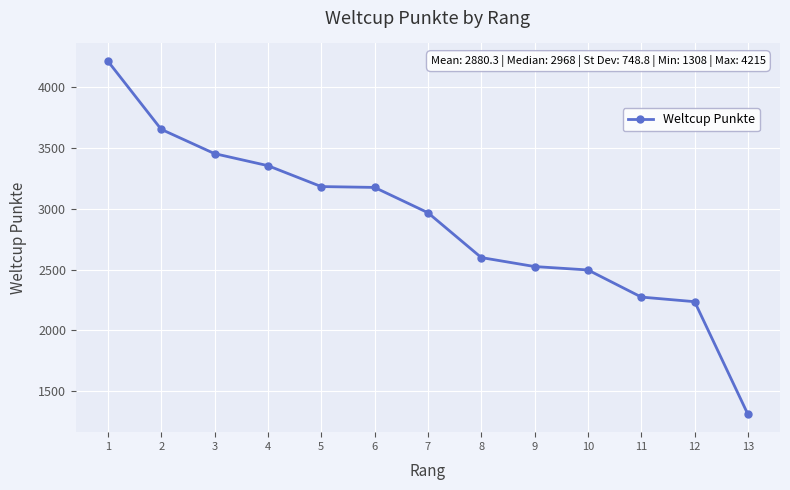

How many values are below 2968?

6